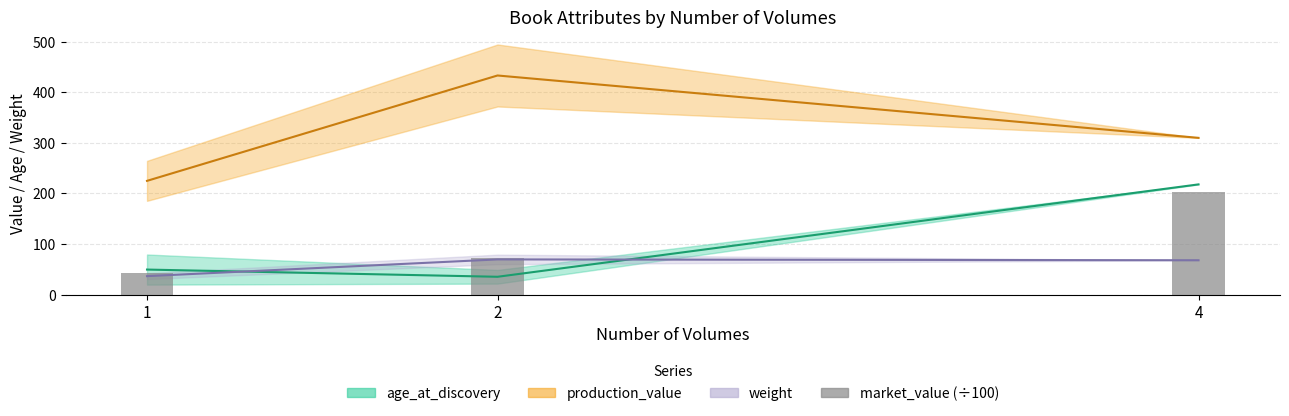

What value does the data have at 2?

73.2